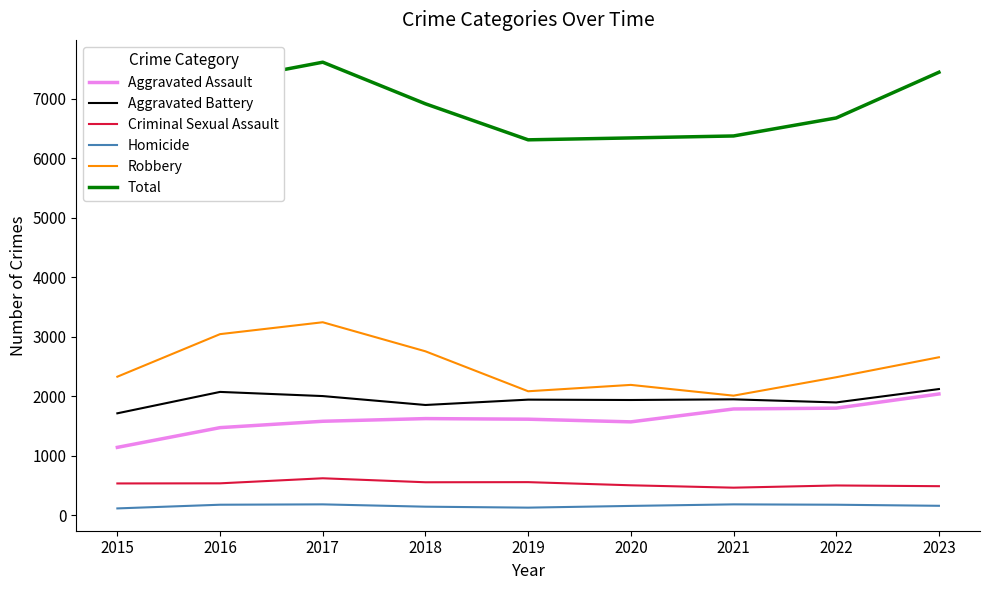

What value does the Aggravated Assault series have at 2022, to the nearest 100?

1800